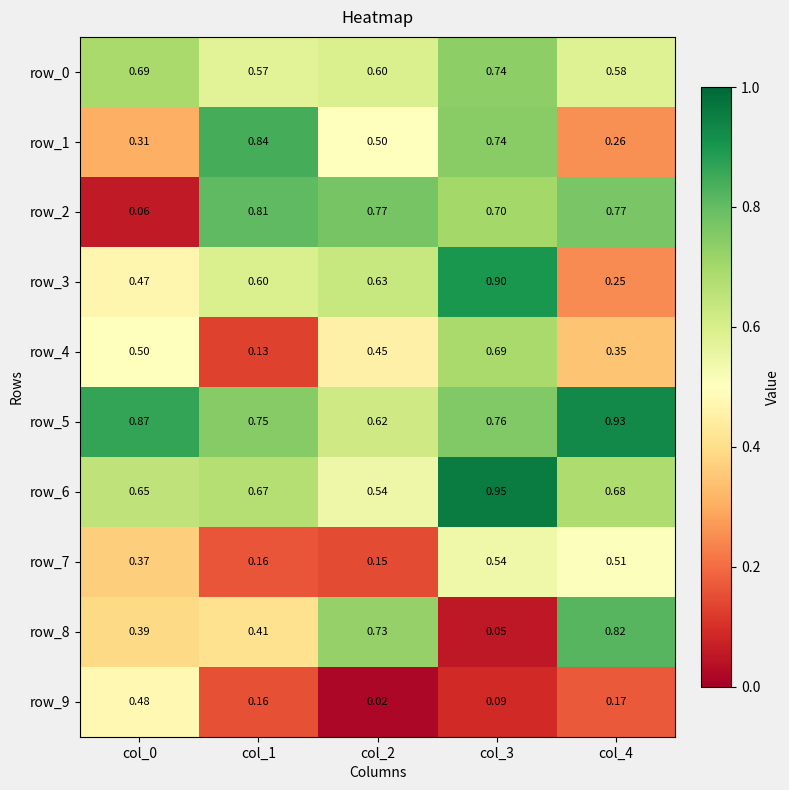

What is the maximum value for row_4?

0.7